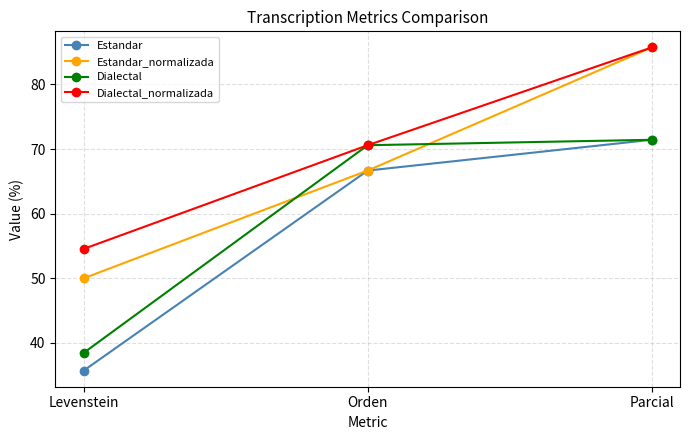

What is the smallest value displayed?

35.7